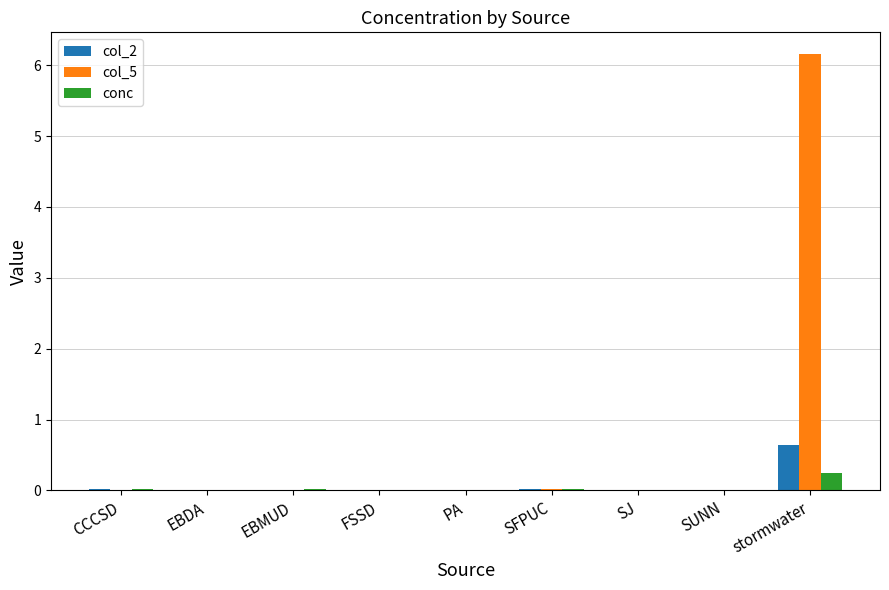

What is the average value of the col_2 series?

0.1